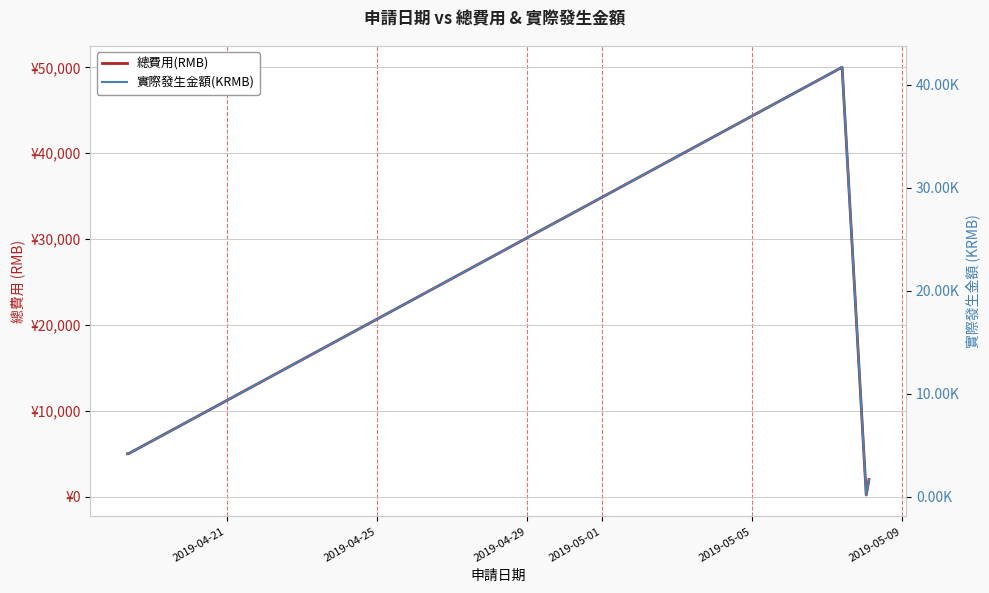

How many data points does each series have?

9